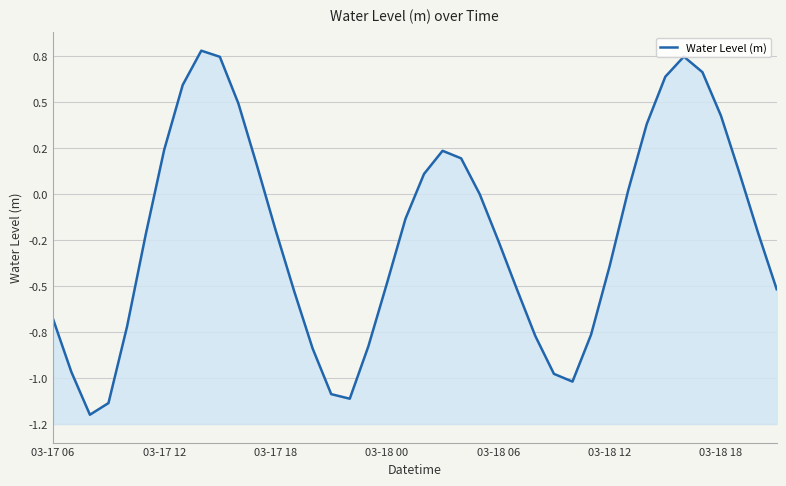

What is the value of the 1st point from the left?

-0.7